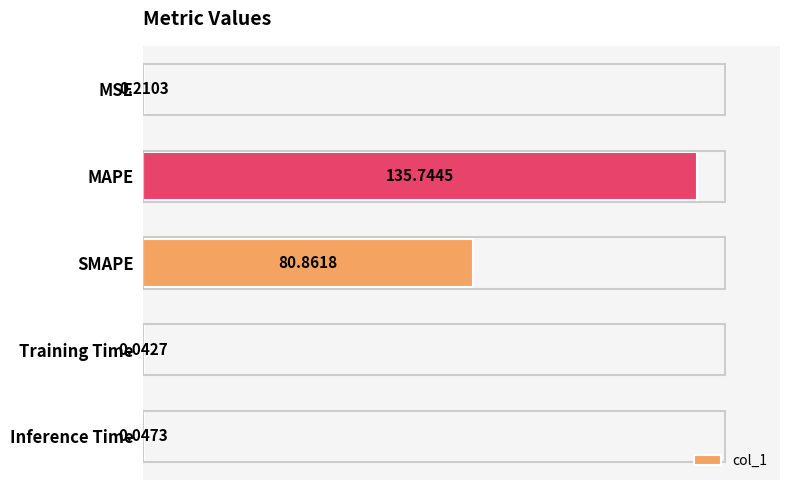

What is the sum of all values?

216.9